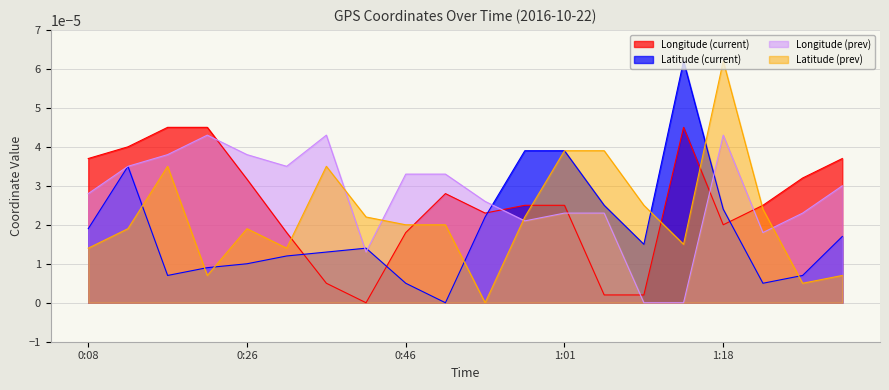

At which category is the sum across all series the highest?

1:18